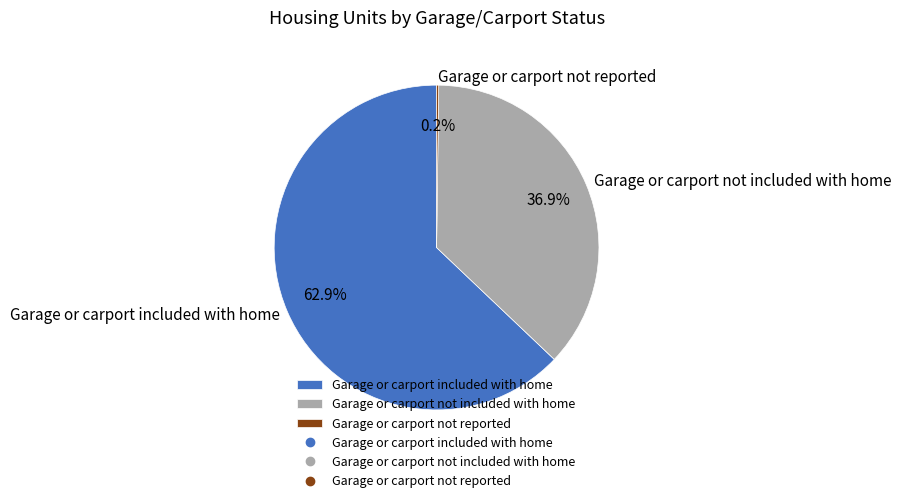

To the nearest percent, what is the average slice percentage?

33%